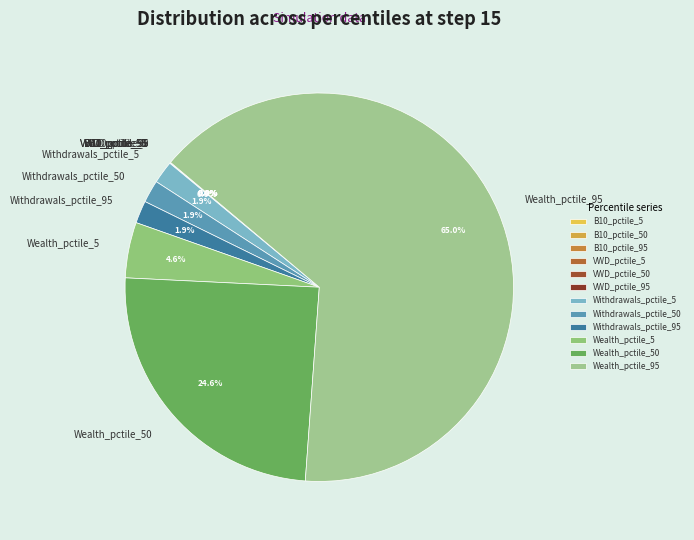

Is there a majority slice in this chart?

Yes